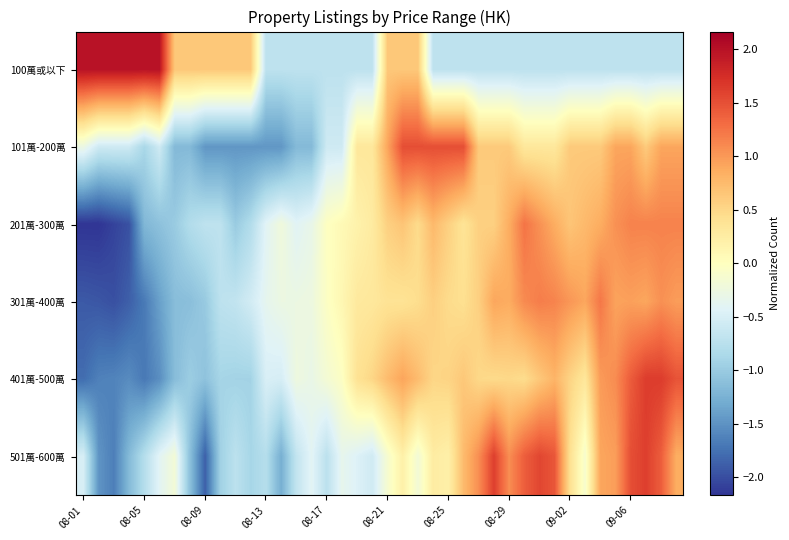

Reading left to right, extract all data points from this chart.

100萬或以下: 2.0	2.0	2.0	2.0	2.0	2.0	0.6	0.6	0.6	0.6	0.6	0.6	-0.7	-0.7	-0.7	-0.7	-0.7	-0.7	-0.7	-0.7	0.6	0.6	0.6	-0.7	-0.7	-0.7	-0.7	-0.7	-0.7	-0.7	-0.7	-0.7	-0.7	-0.7	-0.7	-0.7	-0.7	-0.7	-0.7	-0.7
101萬-200萬: -0.3	-0.6	-0.6	-0.6	-0.9	-0.6	-1.2	-1.2	-1.5	-1.5	-1.5	-1.5	-1.5	-1.5	-1.2	-1.2	-0.6	-0.6	0.3	0.3	0.9	1.5	1.5	1.5	1.5	1.5	0.6	0.6	0.6	0.3	0.3	0.3	0.6	0.6	0.6	0.9	0.9	0.6	0.9	0.9
201萬-300萬: -2.2	-2.2	-2.1	-2.0	-1.2	-1.1	-1.0	-0.8	-0.7	-0.7	-1.0	-0.8	-0.4	-0.2	-0.4	-0.3	-0.0	0.1	0.2	0.3	0.6	0.7	0.5	0.8	0.6	0.4	0.6	0.6	0.9	1.2	1.1	0.9	0.7	0.8	0.9	1.1	1.2	1.2	1.2	1.2
301萬-400萬: -1.9	-1.9	-2.0	-1.9	-1.7	-1.4	-1.1	-1.1	-1.0	-0.7	-0.7	-0.5	-0.4	-0.3	-0.3	-0.2	-0.0	0.1	0.3	0.3	0.4	0.4	0.4	0.6	0.5	0.4	0.6	0.9	0.9	1.1	1.2	1.1	1.0	0.9	1.2	0.9	1.0	0.9	1.1	1.0
401萬-500萬: -1.8	-1.6	-1.6	-1.6	-1.7	-1.5	-1.1	-1.0	-1.1	-0.9	-0.9	-0.9	-0.5	-0.5	-0.2	-0.3	-0.2	-0.0	0.4	0.5	0.7	0.9	0.7	0.5	0.5	0.6	0.5	0.5	0.5	0.5	0.6	0.8	0.5	0.3	1.0	1.1	1.4	1.6	1.6	1.5
501萬-600萬: -0.5	-1.5	-1.6	-1.2	-0.8	-0.4	-0.2	-1.1	-1.9	-0.9	-0.7	-0.9	-0.8	-1.3	-0.7	-0.4	-0.7	-0.3	-0.5	-0.6	-0.1	0.2	-0.2	0.3	0.2	0.7	1.1	1.6	1.1	1.4	1.6	1.5	0.4	-0.1	0.9	1.0	1.5	1.6	1.4	0.9